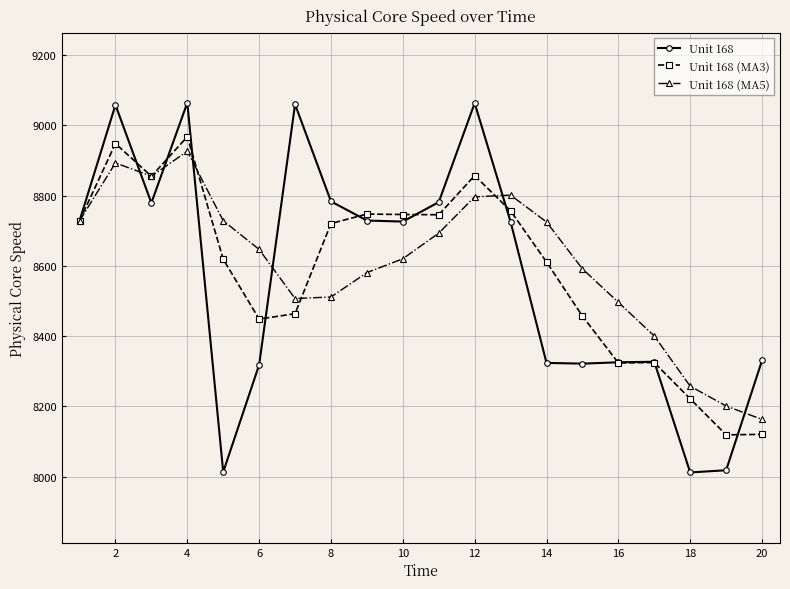

What is the minimum value shown in the chart?

8011.8